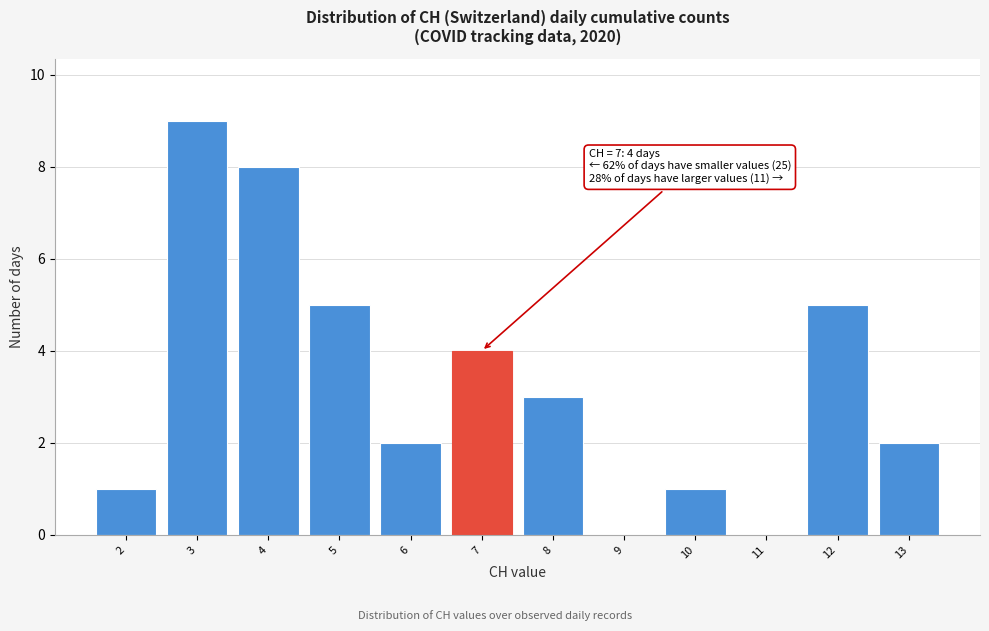

Reading left to right, extract all data points from this chart.

2=1	3=9	4=8	5=5	6=2	7=4	8=3	9=0	10=1	11=0	12=5	13=2